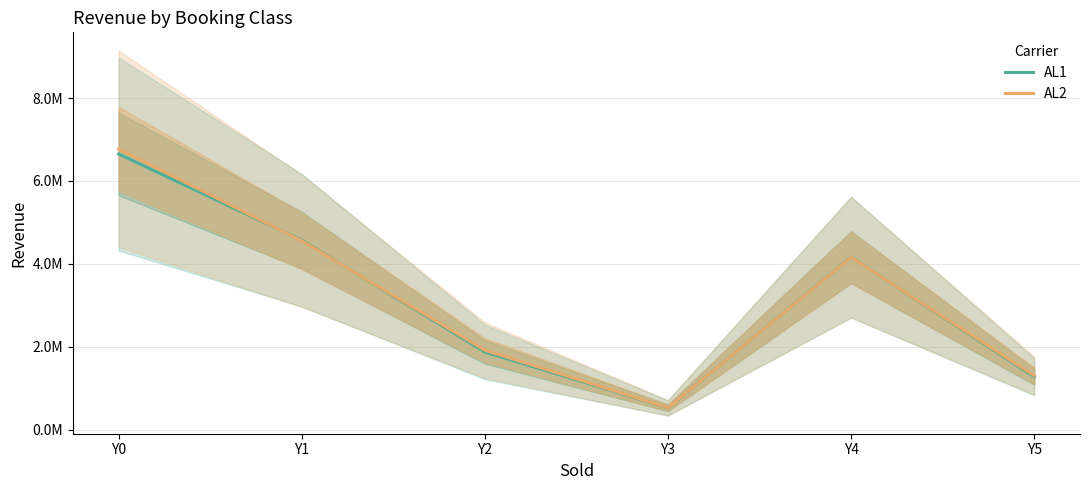

Rank the series by their average value, from lowest to highest.

AL1, AL2